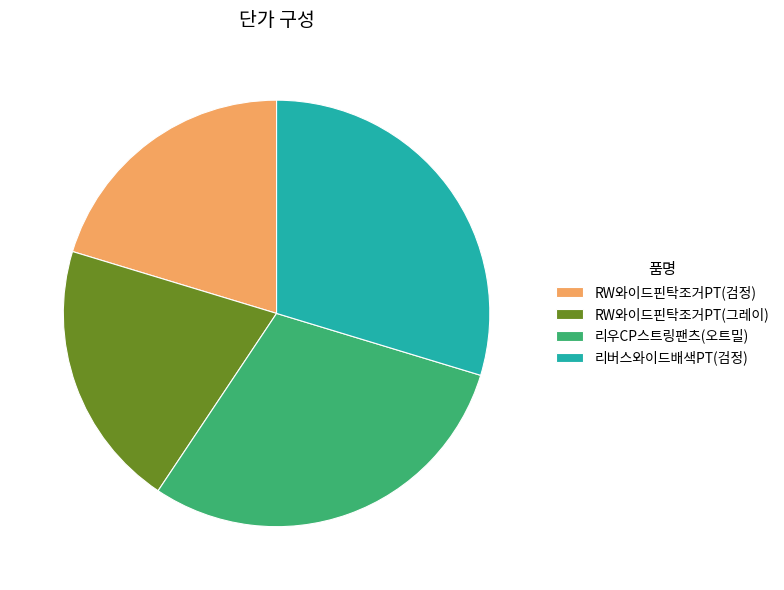

The RW와이드핀탁조거PT(그레이) slice represents 14% of the pie. True or false?

False